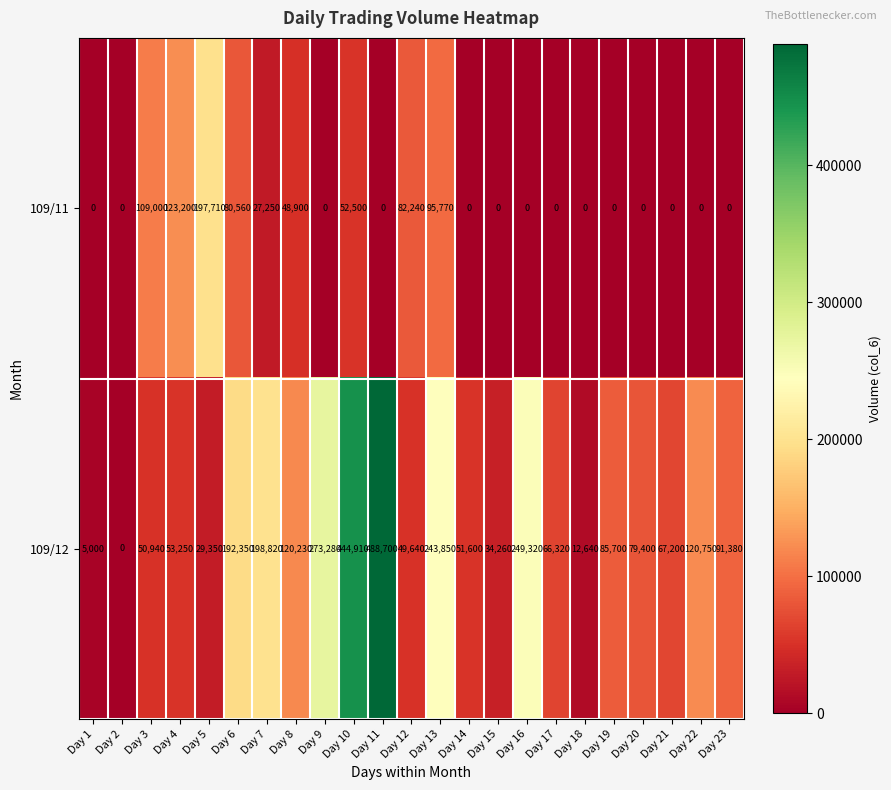

Is it true that 109/11 equals 109000 at Day 3?

True